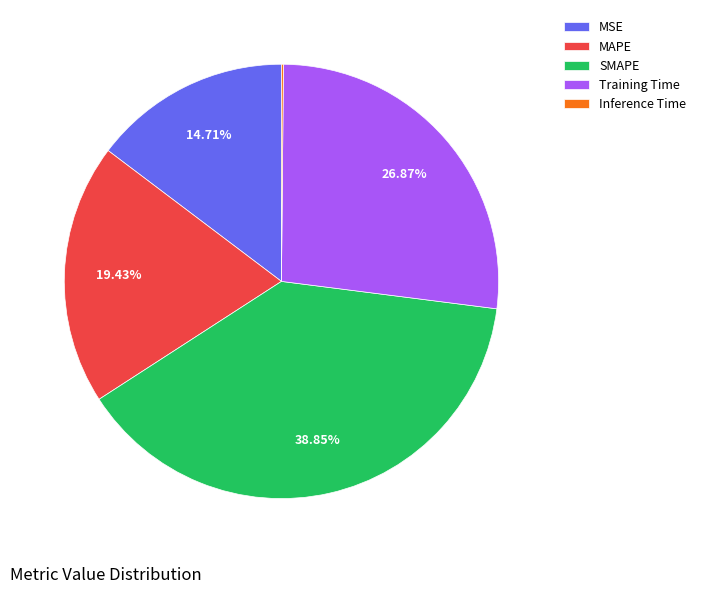

Do MSE and Training Time together represent more than half of the pie?

No